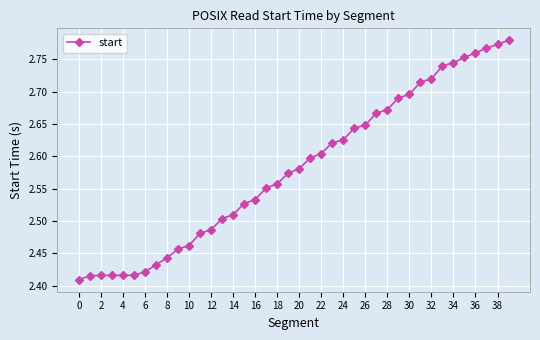

Does the chart have visible grid lines?

Yes